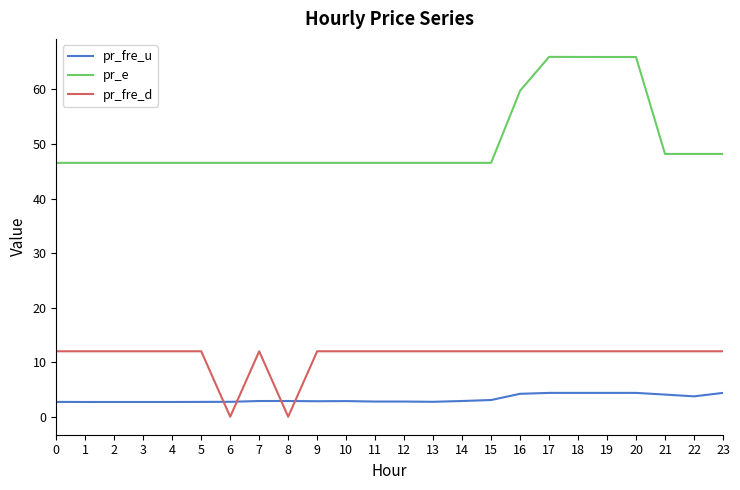

What are all the series names shown in the legend?

pr_fre_u, pr_e, pr_fre_d